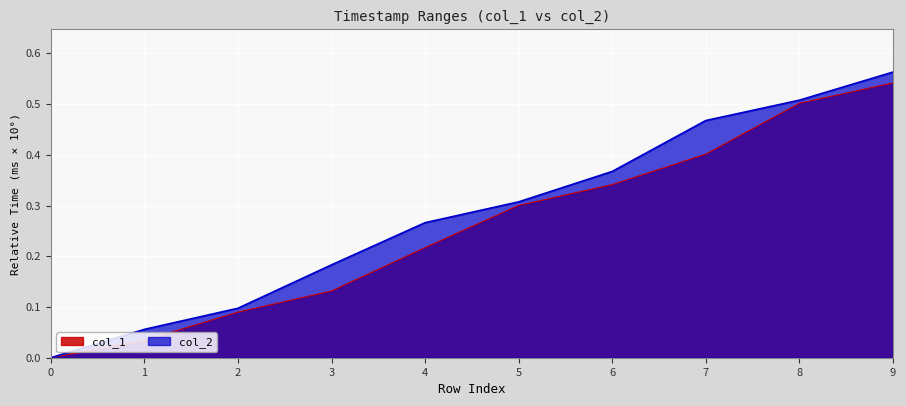

Does the chart display data point markers on the line(s)?

No